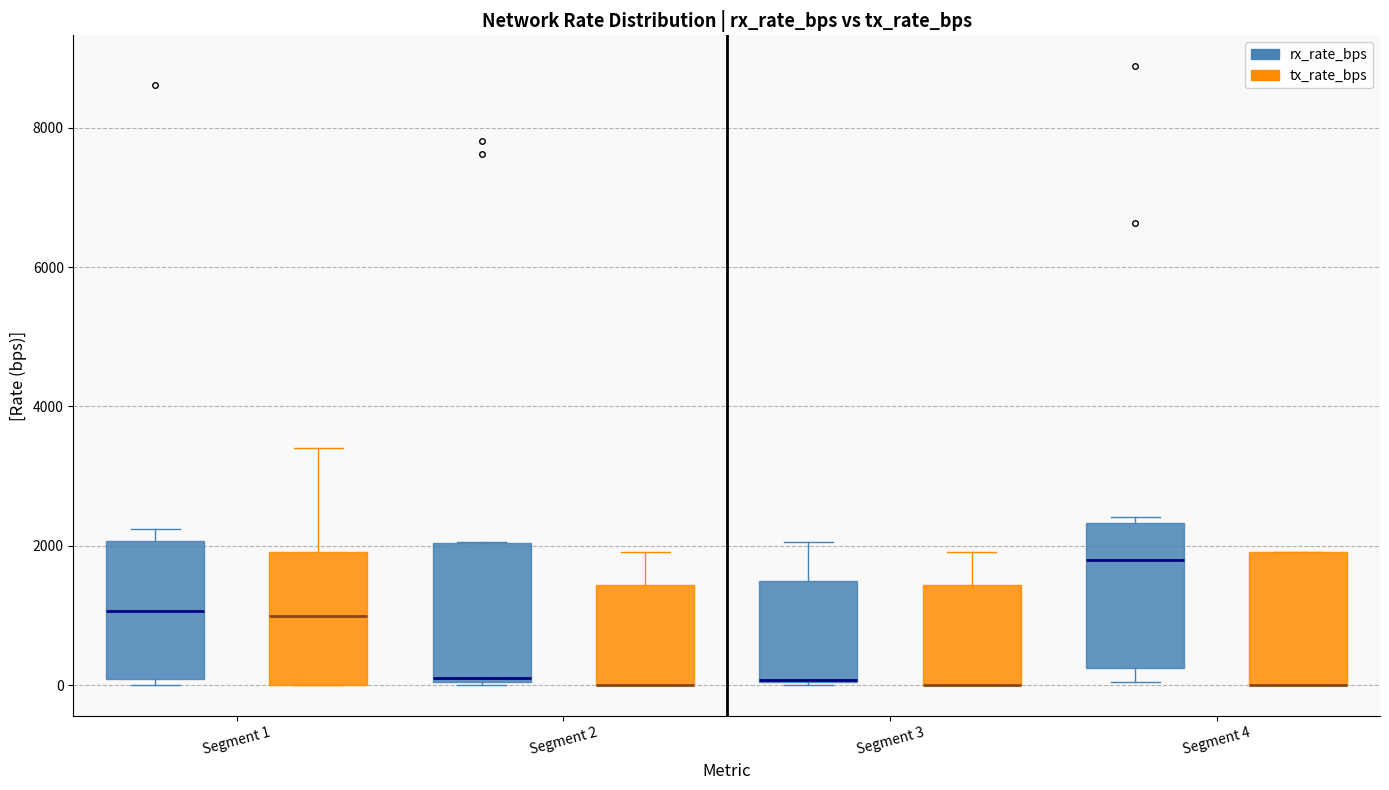

Reading left to right, transcribe this box plot: for each box, give where its median line is, the range the box spans, and where its two whiskers end, as read against the y-axis. The values are not printed on the chart, so give them approximately, as read against the axis.

Segment 1 (rx_rate_bps): median 1000, box 0 to 2000, whiskers 0 (just below the box's lower edge) to 2200
Segment 1 (tx_rate_bps): median 1000, box 0 to 2000, whiskers 0 to 3400
Segment 2 (rx_rate_bps): median 200, box 0 to 2000, whiskers 0 to 2000
Segment 2 (tx_rate_bps): median 0 (drawn on the box's lower edge), box 0 to 1400, whiskers 0 to 2000
Segment 3 (rx_rate_bps): median 0 (drawn on the box's lower edge), box 0 to 1400, whiskers 0 to 2000
Segment 3 (tx_rate_bps): median 0 (drawn on the box's lower edge), box 0 to 1400, whiskers 0 to 2000
Segment 4 (rx_rate_bps): median 1800, box 200 to 2400, whiskers 0 to 2400 (just above the box's upper edge)
Segment 4 (tx_rate_bps): median 0 (drawn on the box's lower edge), box 0 to 2000, whiskers 0 to 2000